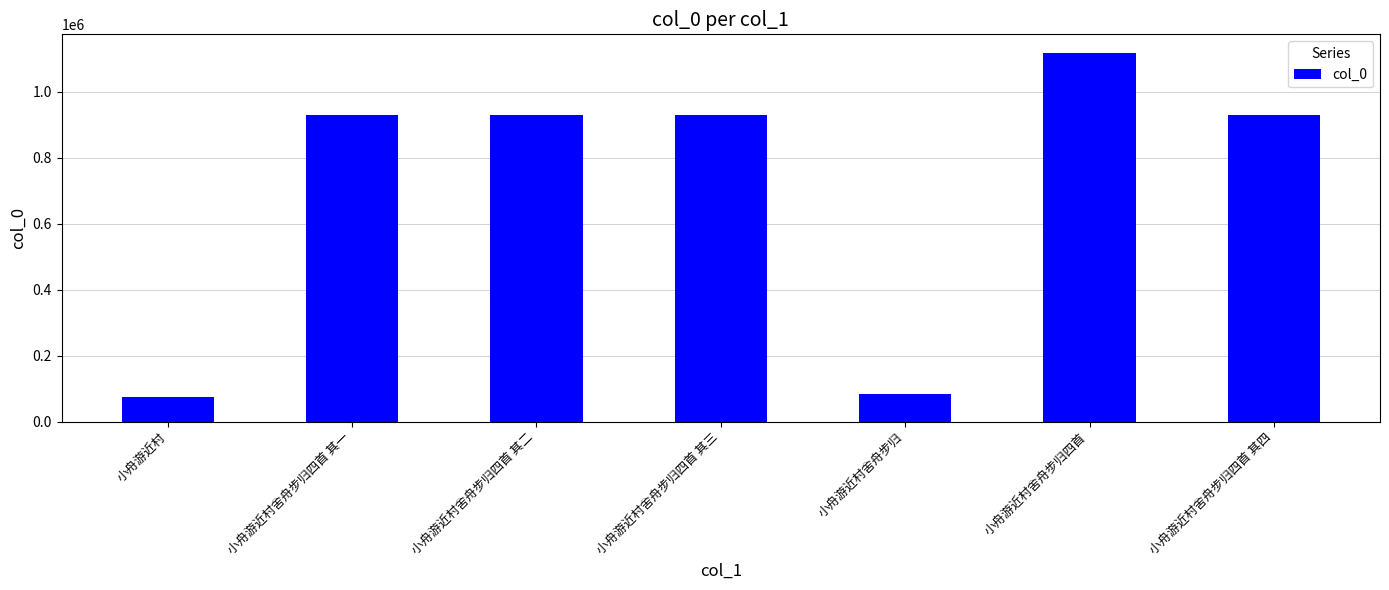

How many distinct data groups are displayed?

1